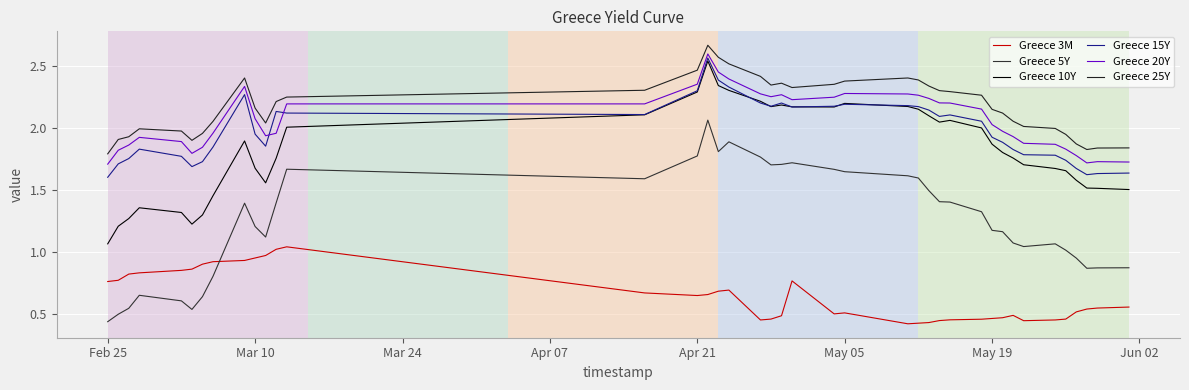

At how many categories does at least one series exceed 0?

40